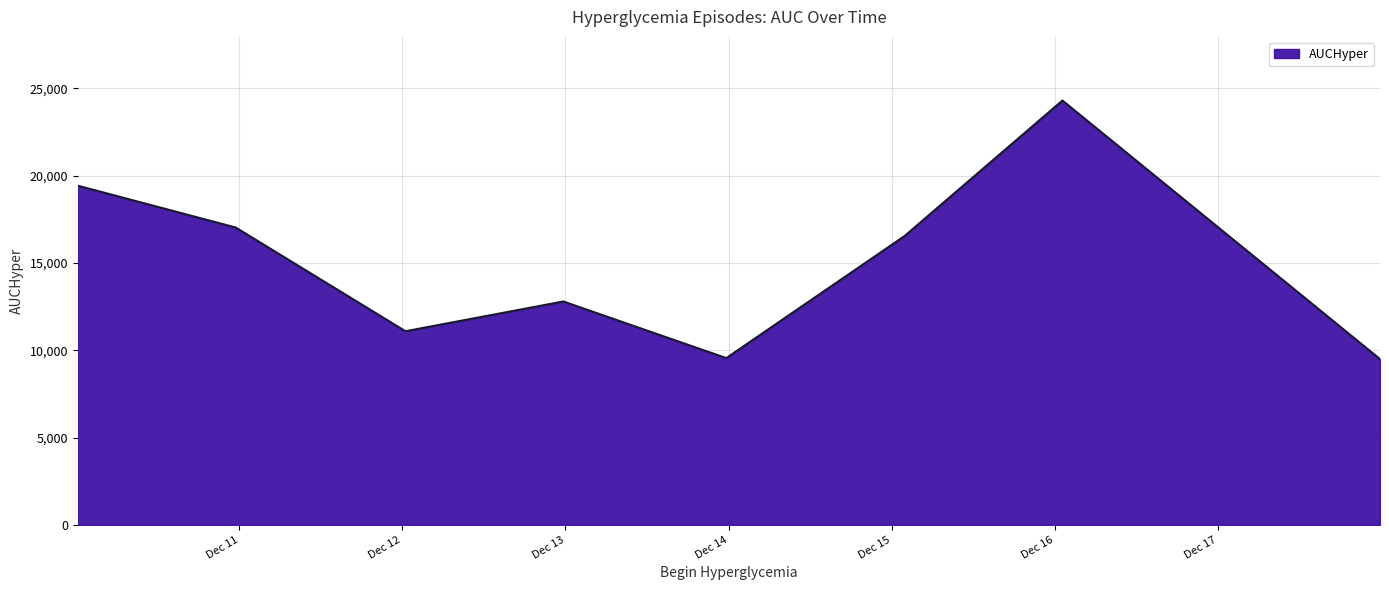

How many interior local valleys (lower than both neighbors) does the data have?

2